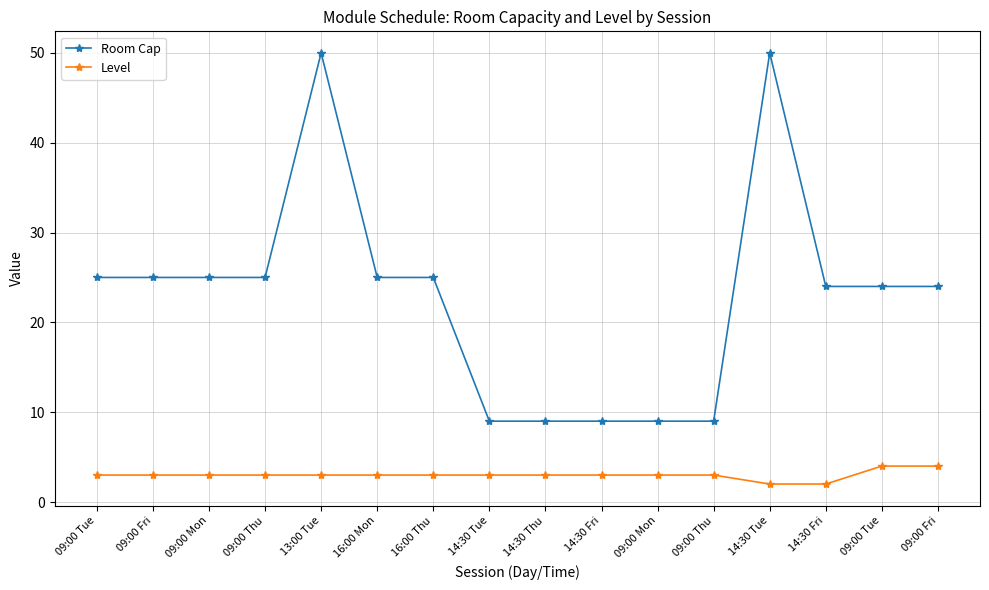

Rank the categories by Level value from highest to lowest.

09:00 Tue, 09:00 Fri, 09:00 Tue, 09:00 Fri, 09:00 Mon, 09:00 Thu, 13:00 Tue, 16:00 Mon, 16:00 Thu, 14:30 Tue, 14:30 Thu, 14:30 Fri, 09:00 Mon, 09:00 Thu, 14:30 Tue, 14:30 Fri